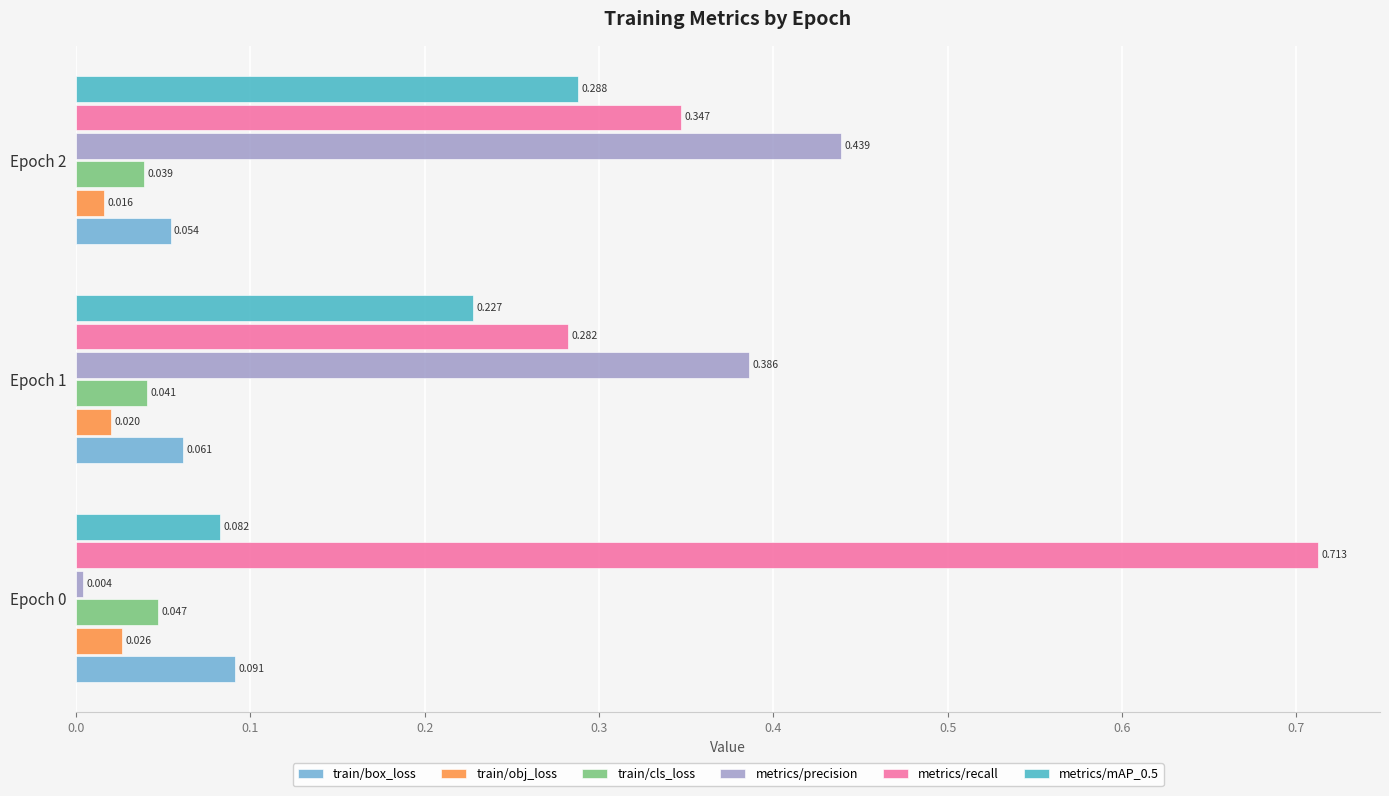

Which series has the largest range (max minus min)?

metrics/precision